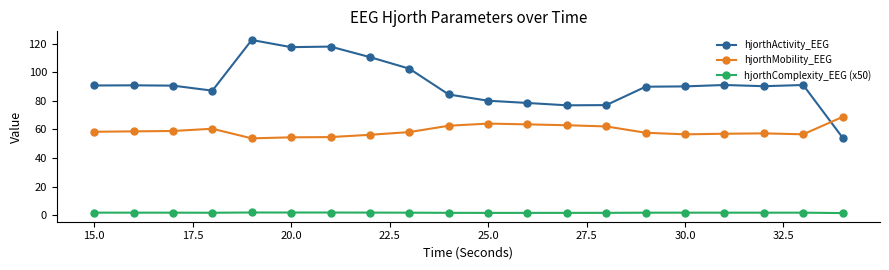

What is the value of the hjorthComplexity_EEG (x50) point at the 6th from the left?

2.0